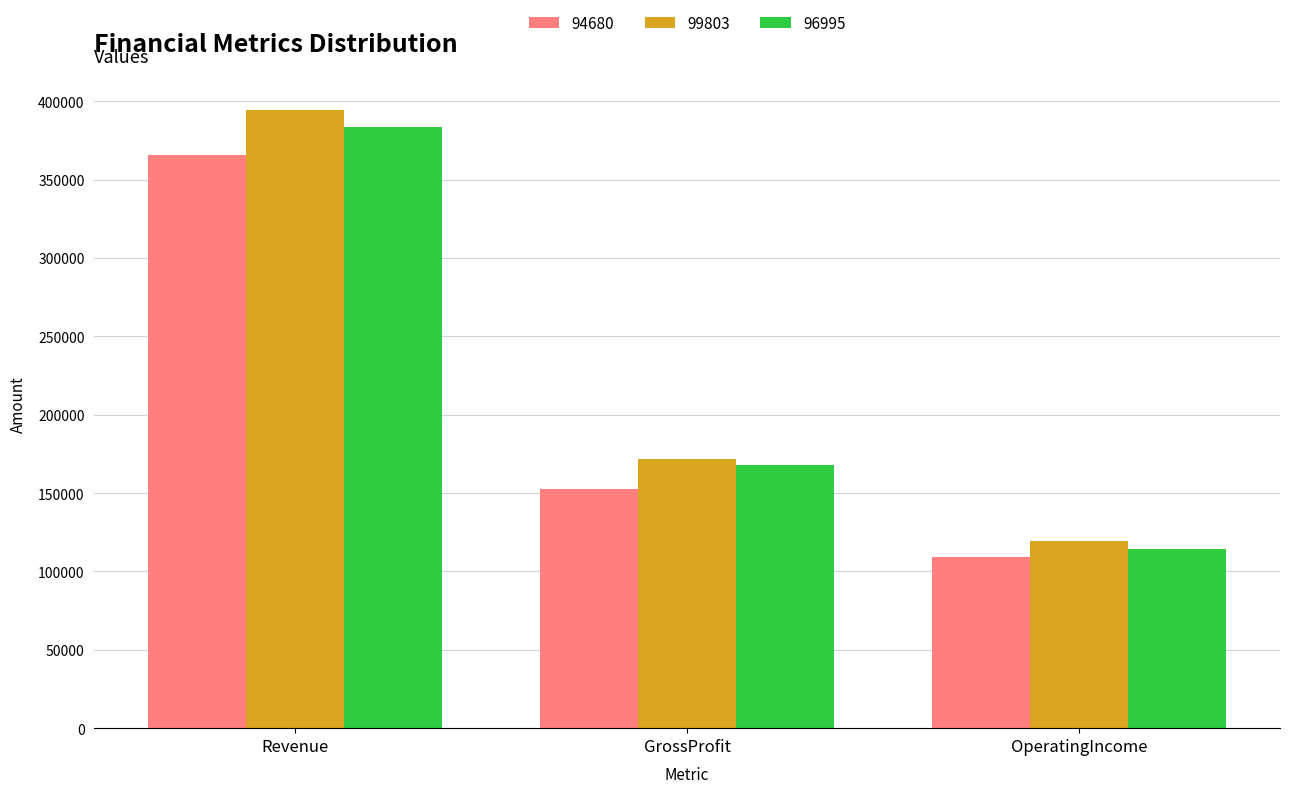

What are all the series names shown in the legend?

94680, 99803, 96995